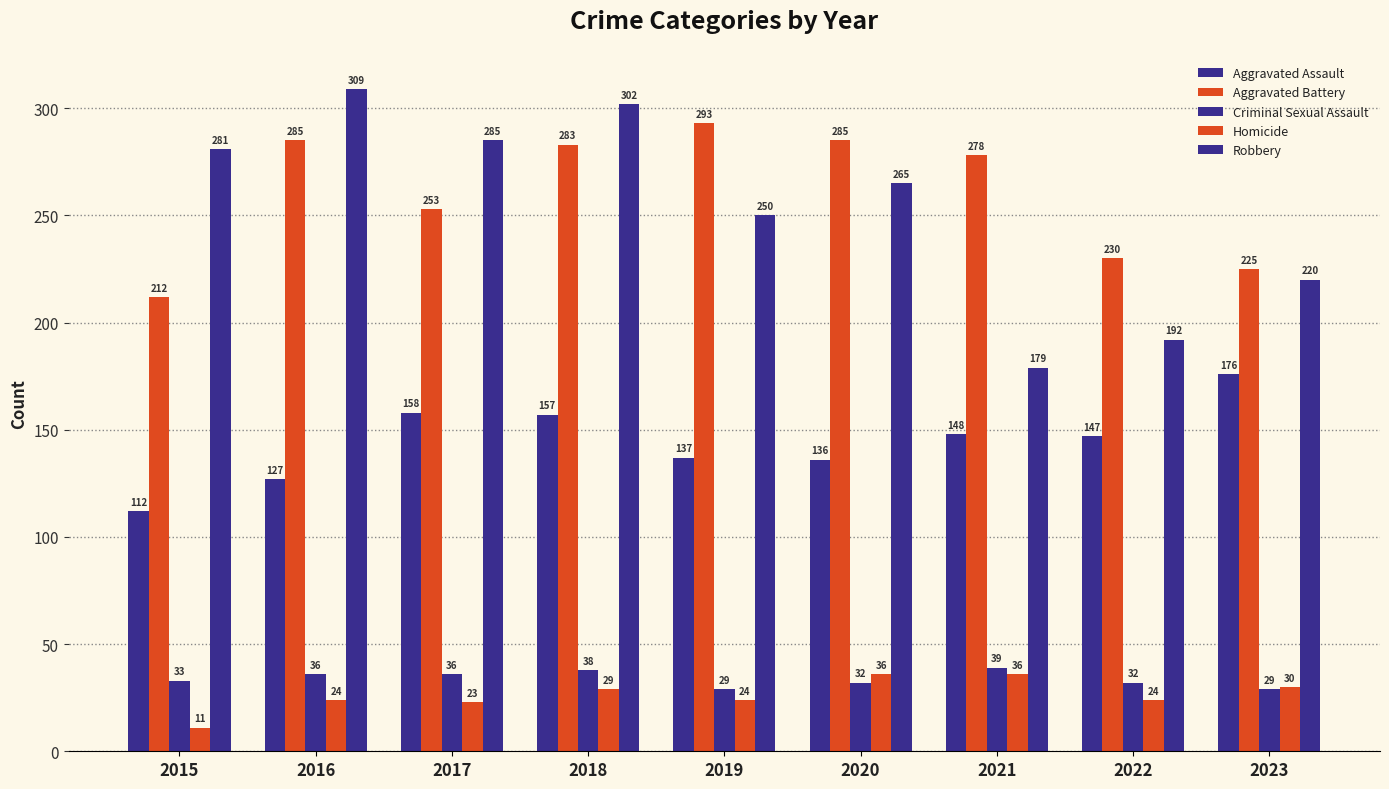

Reading left to right, list all the values displayed in this chart.

Aggravated Assault: 2015=112	2016=127	2017=158	2018=157	2019=137	2020=136	2021=148	2022=147	2023=176
Aggravated Battery: 2015=212	2016=285	2017=253	2018=283	2019=293	2020=285	2021=278	2022=230	2023=225
Criminal Sexual Assault: 2015=33	2016=36	2017=36	2018=38	2019=29	2020=32	2021=39	2022=32	2023=29
Homicide: 2015=11	2016=24	2017=23	2018=29	2019=24	2020=36	2021=36	2022=24	2023=30
Robbery: 2015=281	2016=309	2017=285	2018=302	2019=250	2020=265	2021=179	2022=192	2023=220